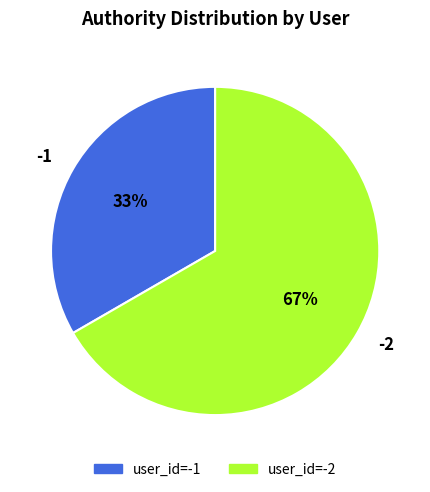

What is the ratio of the value at -2 to the value at -1?

2.0